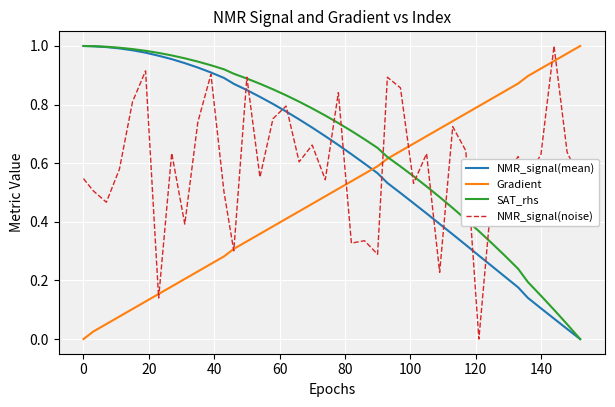

Which series has the largest total across all categories?

SAT_rhs